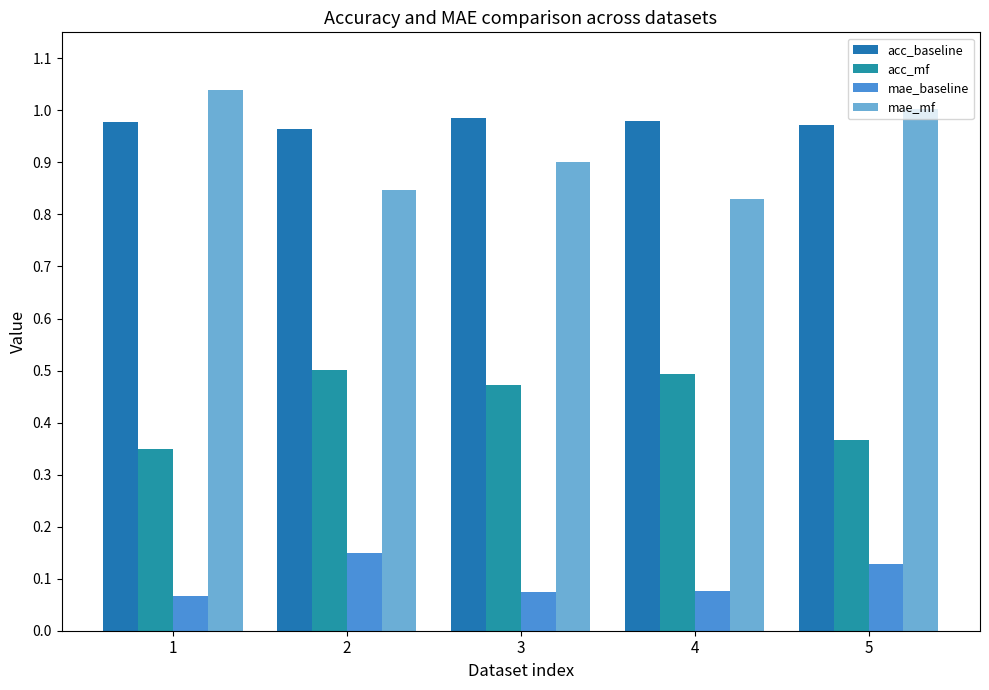

How many bars are there in total?

20